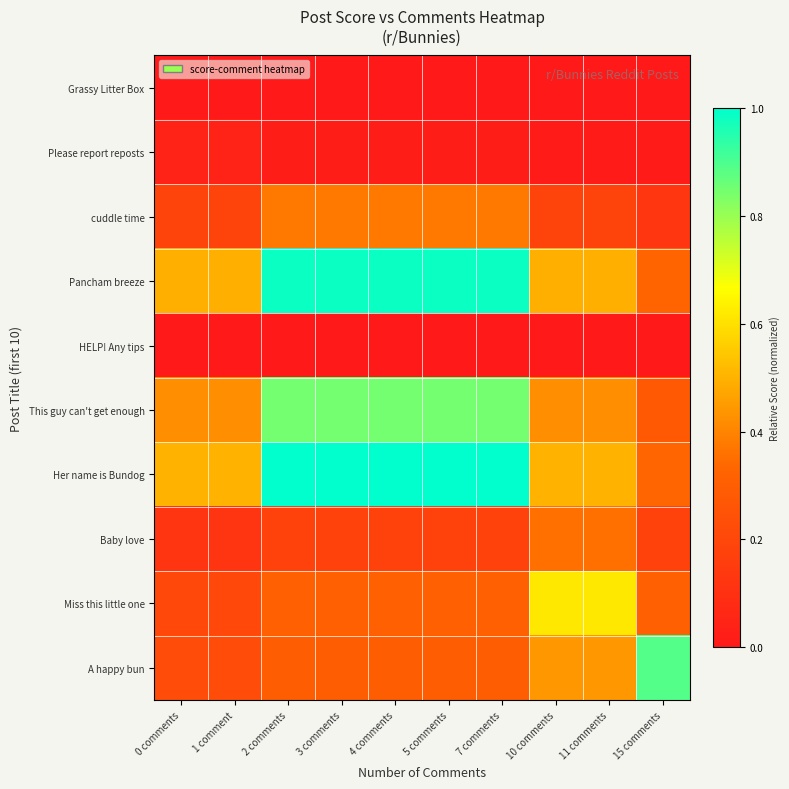

Reading left to right, list all the values displayed in this chart.

Grassy Litter Box: 0 comments=0.0	1 comment=0.0	2 comments=0.0	3 comments=0.0	4 comments=0.0	5 comments=0.0	7 comments=0.0	10 comments=0.0	11 comments=0.0	15 comments=0.0
Please report reposts: 0 comments=0.0	1 comment=0.0	2 comments=0.0	3 comments=0.0	4 comments=0.0	5 comments=0.0	7 comments=0.0	10 comments=0.0	11 comments=0.0	15 comments=0.0
cuddle time: 0 comments=0.2	1 comment=0.2	2 comments=0.4	3 comments=0.4	4 comments=0.4	5 comments=0.4	7 comments=0.4	10 comments=0.2	11 comments=0.2	15 comments=0.1
Pancham breeze: 0 comments=0.5	1 comment=0.5	2 comments=1.0	3 comments=1.0	4 comments=1.0	5 comments=1.0	7 comments=1.0	10 comments=0.5	11 comments=0.5	15 comments=0.3
HELP! Any tips: 0 comments=0.0	1 comment=0.0	2 comments=0.0	3 comments=0.0	4 comments=0.0	5 comments=0.0	7 comments=0.0	10 comments=0.0	11 comments=0.0	15 comments=0.0
This guy can't get enough: 0 comments=0.4	1 comment=0.4	2 comments=0.8	3 comments=0.8	4 comments=0.8	5 comments=0.8	7 comments=0.8	10 comments=0.4	11 comments=0.4	15 comments=0.3
Her name is Bundog: 0 comments=0.5	1 comment=0.5	2 comments=1.0	3 comments=1.0	4 comments=1.0	5 comments=1.0	7 comments=1.0	10 comments=0.5	11 comments=0.5	15 comments=0.3
Baby love: 0 comments=0.1	1 comment=0.1	2 comments=0.2	3 comments=0.2	4 comments=0.2	5 comments=0.2	7 comments=0.2	10 comments=0.4	11 comments=0.4	15 comments=0.2
Miss this little one: 0 comments=0.2	1 comment=0.2	2 comments=0.3	3 comments=0.3	4 comments=0.3	5 comments=0.3	7 comments=0.3	10 comments=0.6	11 comments=0.6	15 comments=0.3
A happy bun: 0 comments=0.2	1 comment=0.2	2 comments=0.3	3 comments=0.3	4 comments=0.3	5 comments=0.3	7 comments=0.3	10 comments=0.4	11 comments=0.4	15 comments=0.9